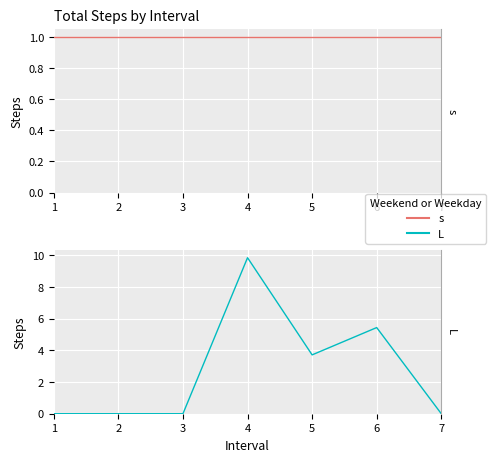

List the series in order of their overall mean, lowest first.

s, L